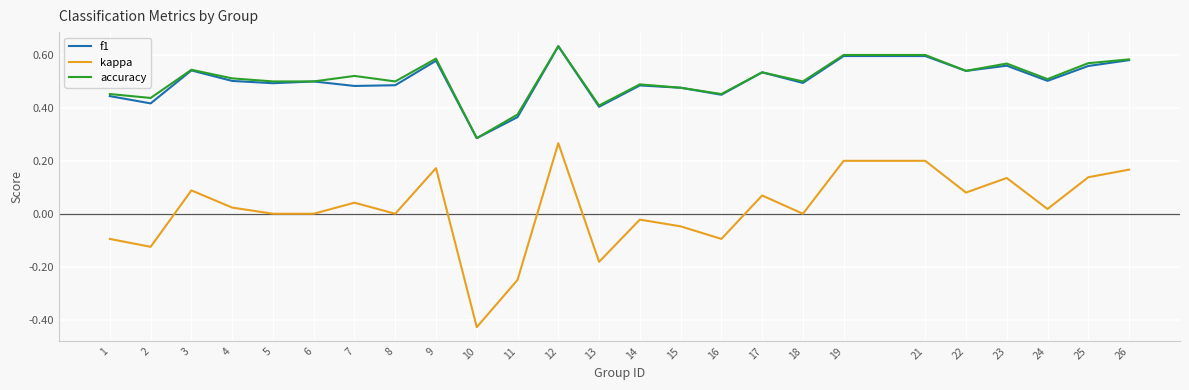

The f1 series shows 0.2 at 10. True or false?

False